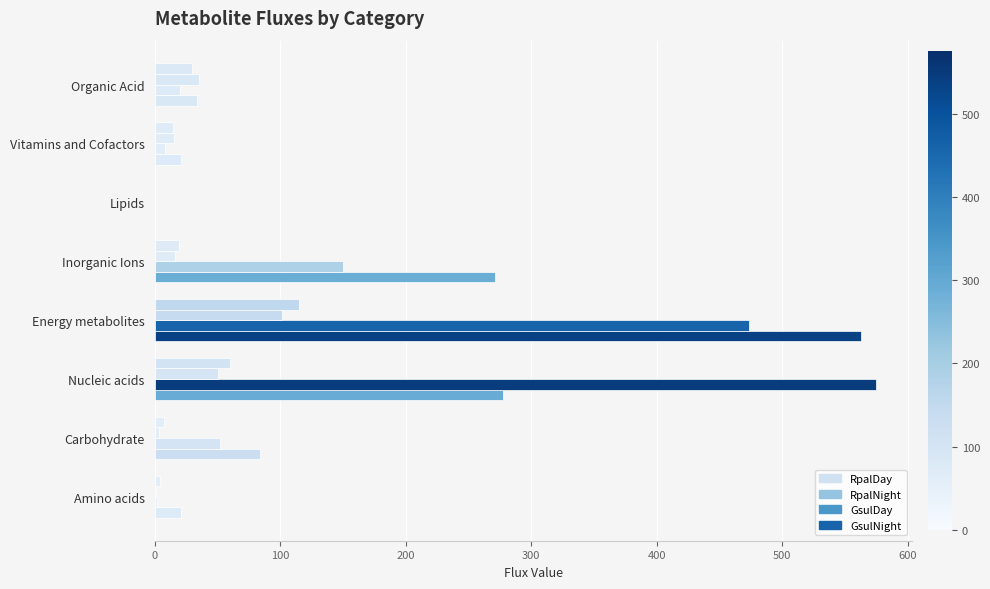

How many series are shown in this chart?

4